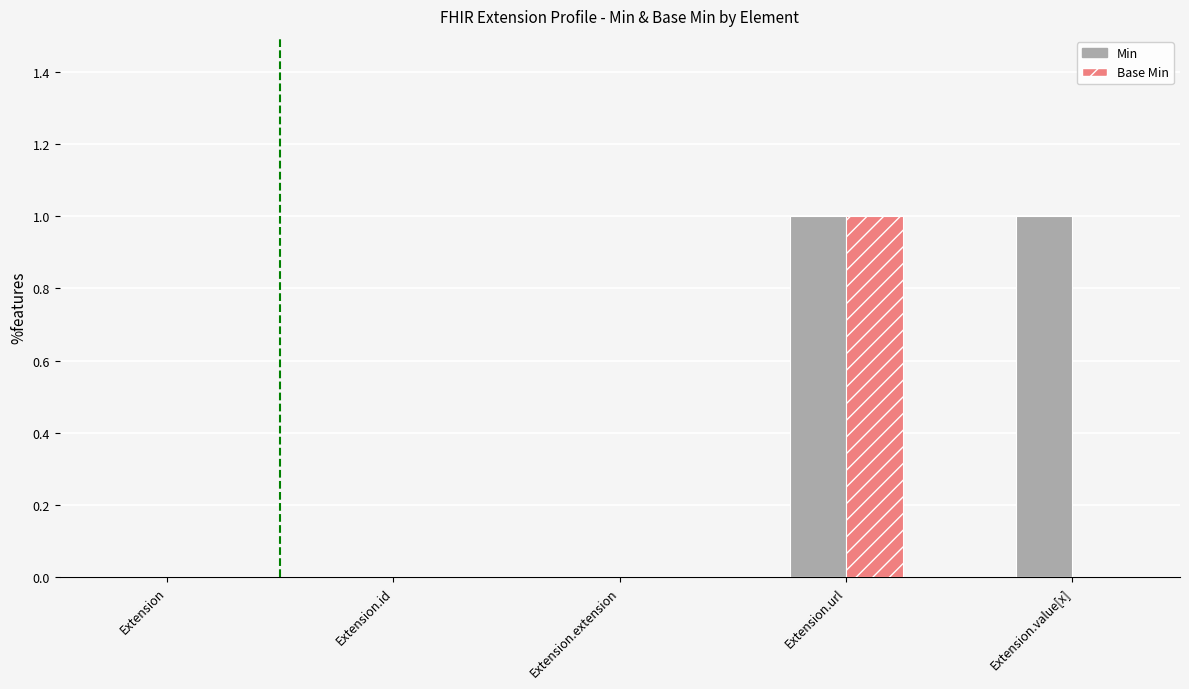

Which series has the largest total across all categories?

Min